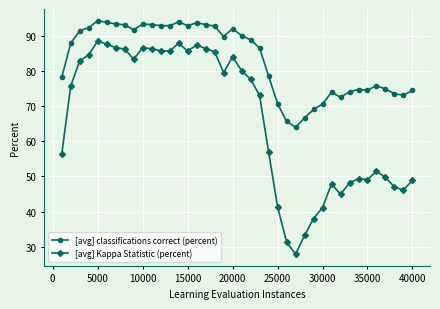

List the series in order of their overall mean, lowest first.

[avg] Kappa Statistic (percent), [avg] classifications correct (percent)